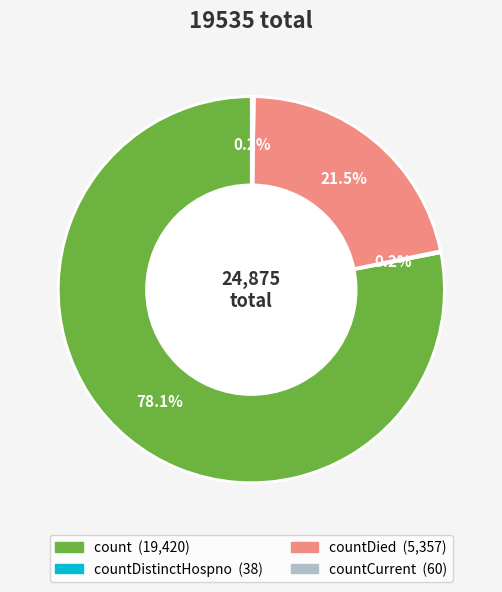

Is there a majority slice in this chart?

Yes